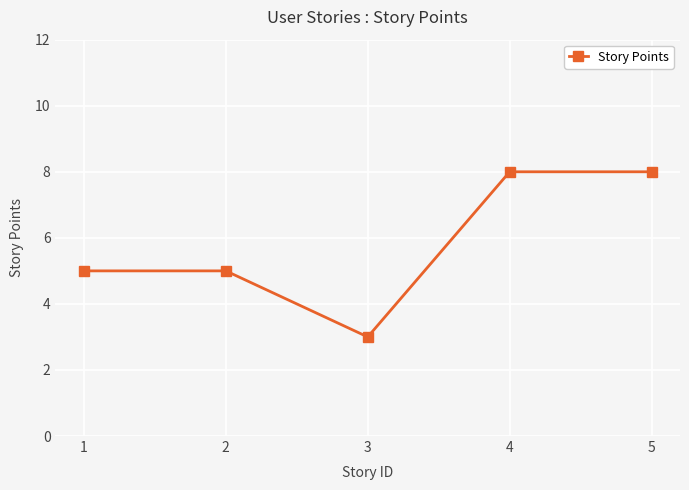

Where is the first local minimum?

3